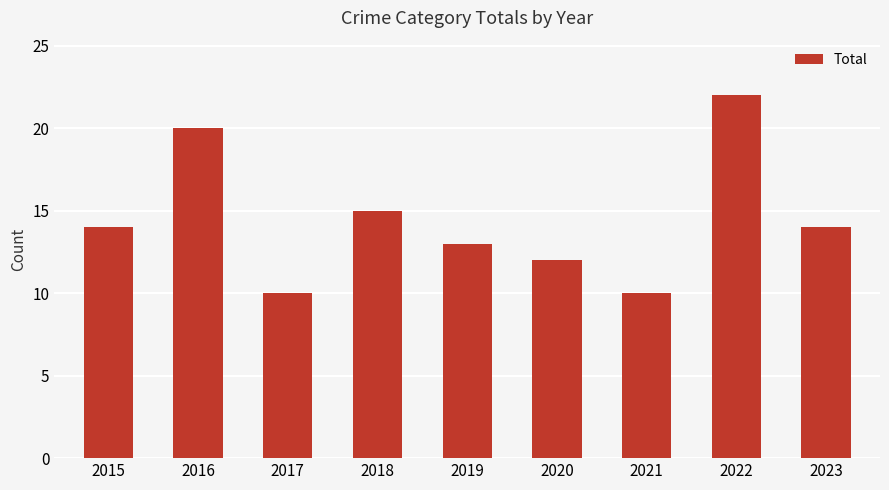

Reading right to left, list all the values displayed in this chart.

14	22	10	12	13	15	10	20	14